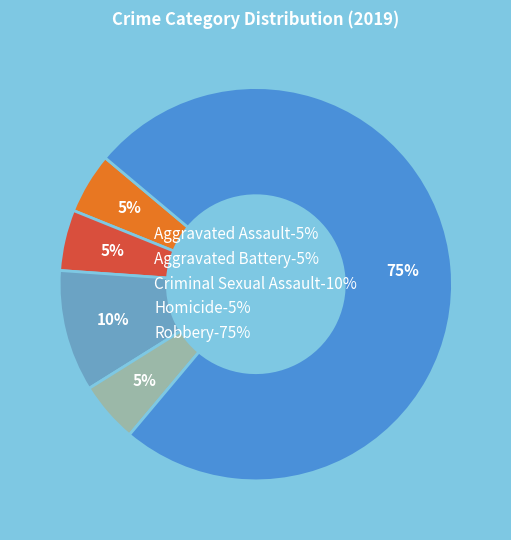

To the nearest percent, what is the combined percentage of Criminal Sexual Assault and Robbery?

85%